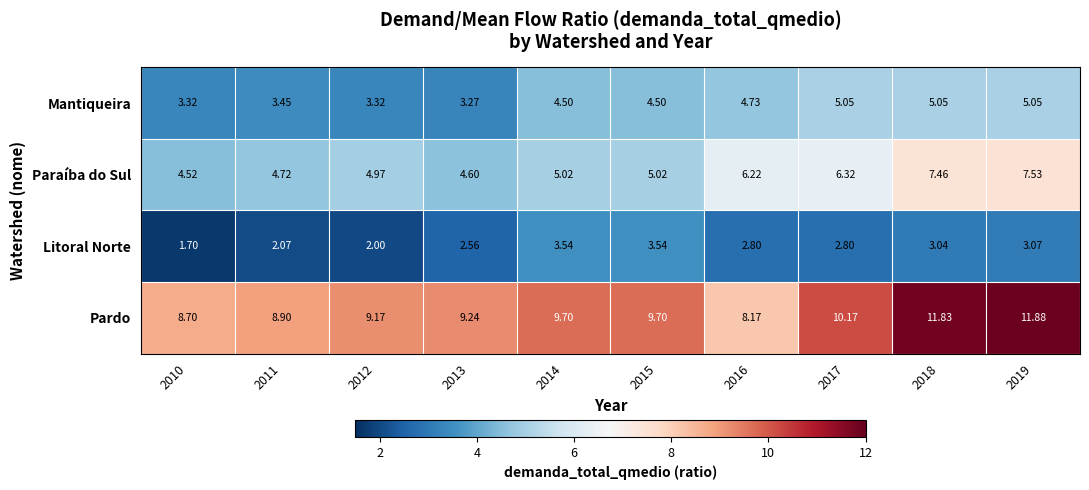

Which series changed the most between 2013 and 2017?

Mantiqueira